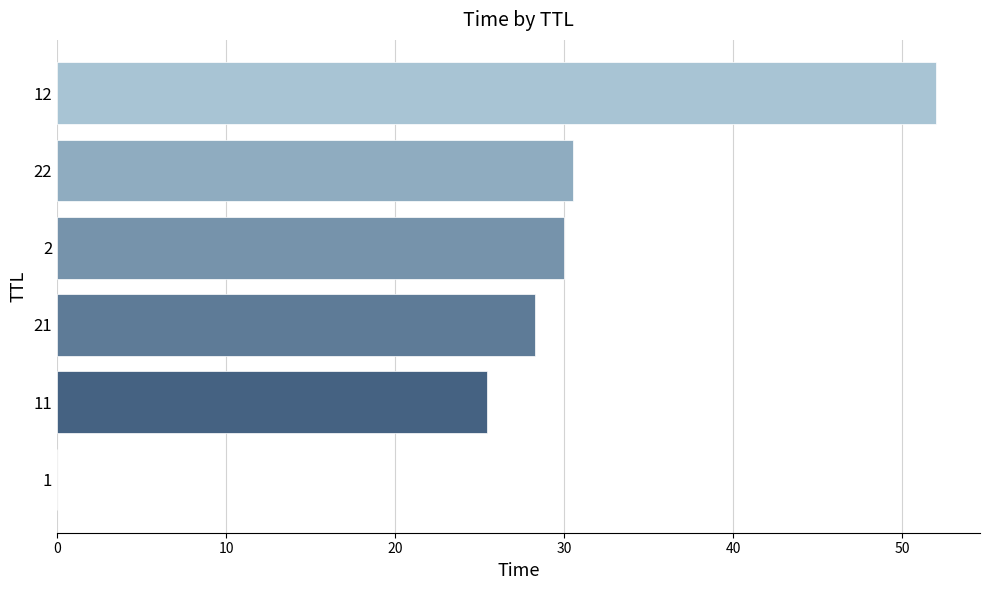

What is the sum of all values?

166.2